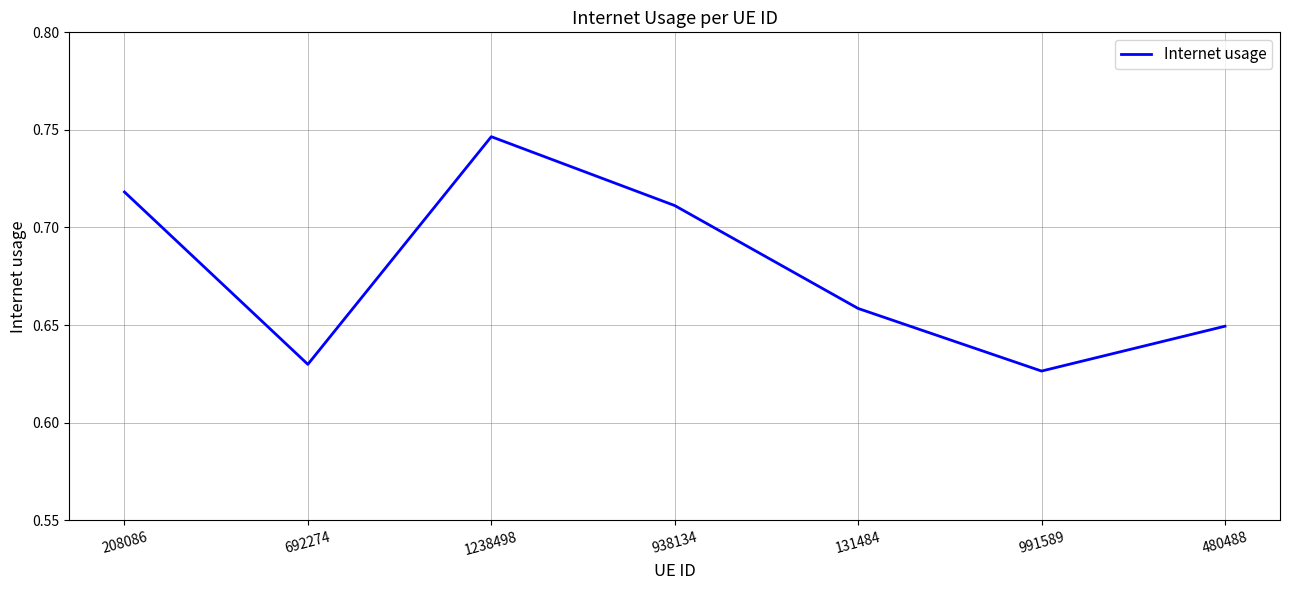

True or false: the data shows 1.1 at 692274.

False